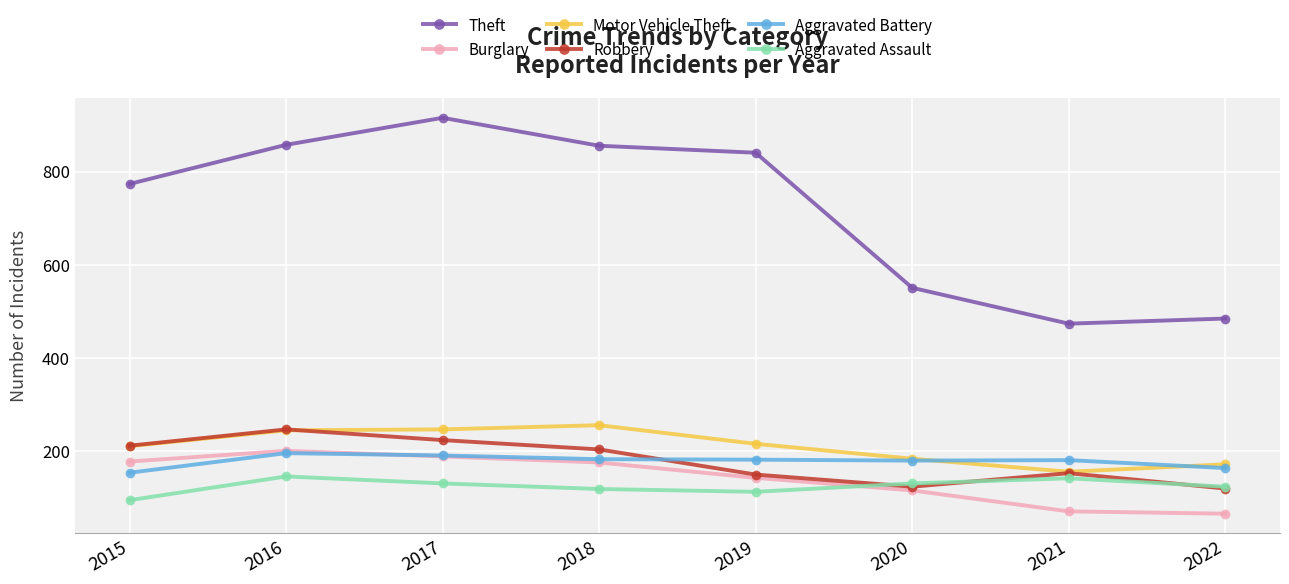

Which series has the largest total across all categories?

Theft